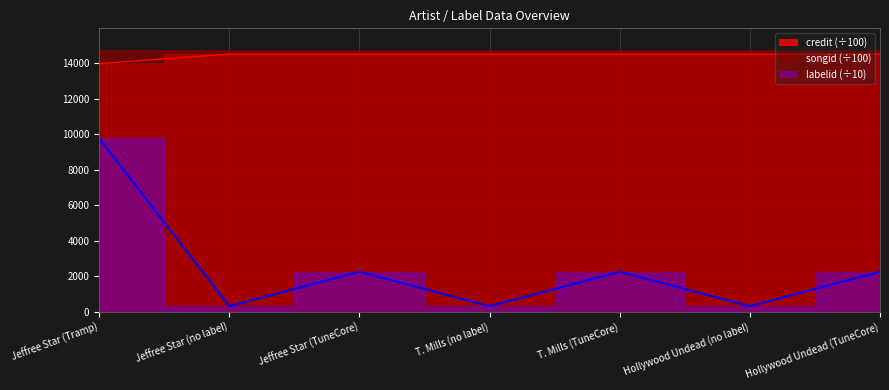

What is the approximate value of labelid at Jeffree Star (TuneCore)?

2259.4